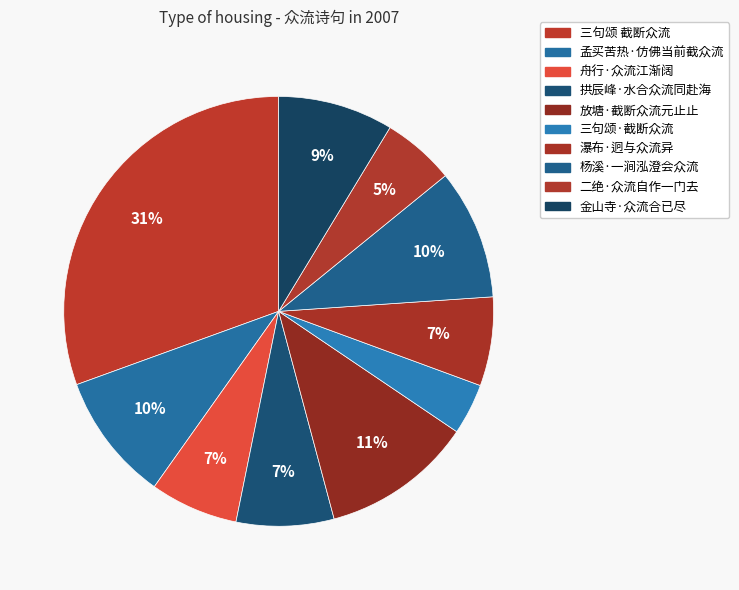

Which slice is the smallest?

三句颂·截断众流